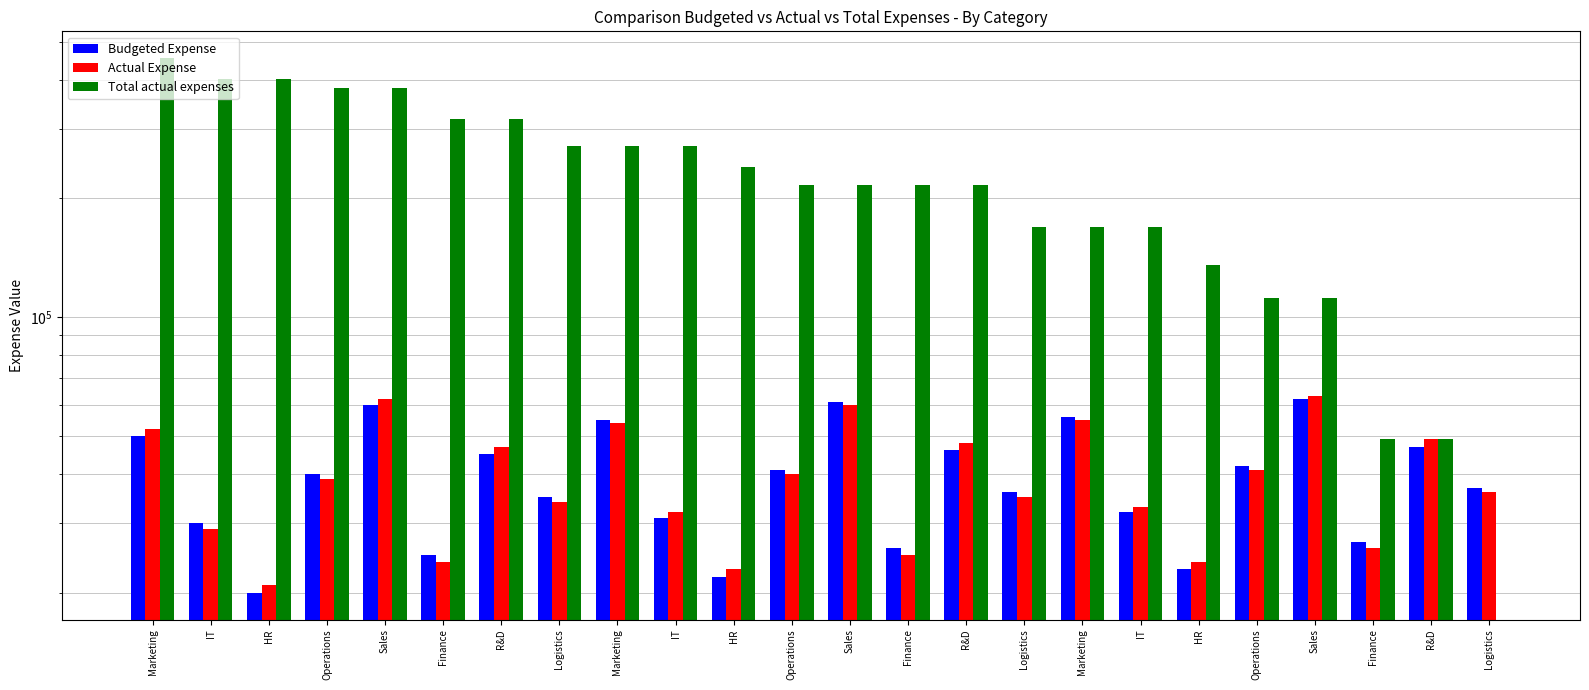

Reading left to right, extract all data points from this chart.

Budgeted Expense: 50000	30000	20000	40000	60000	25000	45000	35000	55000	31000	22000	41000	61000	26000	46000	36000	56000	32000	23000	42000	62000	27000	47000	37000
Actual Expense: 52000	29000	21000	39000	62000	24000	47000	34000	54000	32000	23000	40000	60000	25000	48000	35000	55000	33000	24000	41000	63000	26000	49000	36000
Total actual expenses: 454000	402000	402000	381000	381000	319000	319000	272000	272000	272000	240000	217000	217000	217000	217000	169000	169000	169000	136000	112000	112000	49000	49000	0